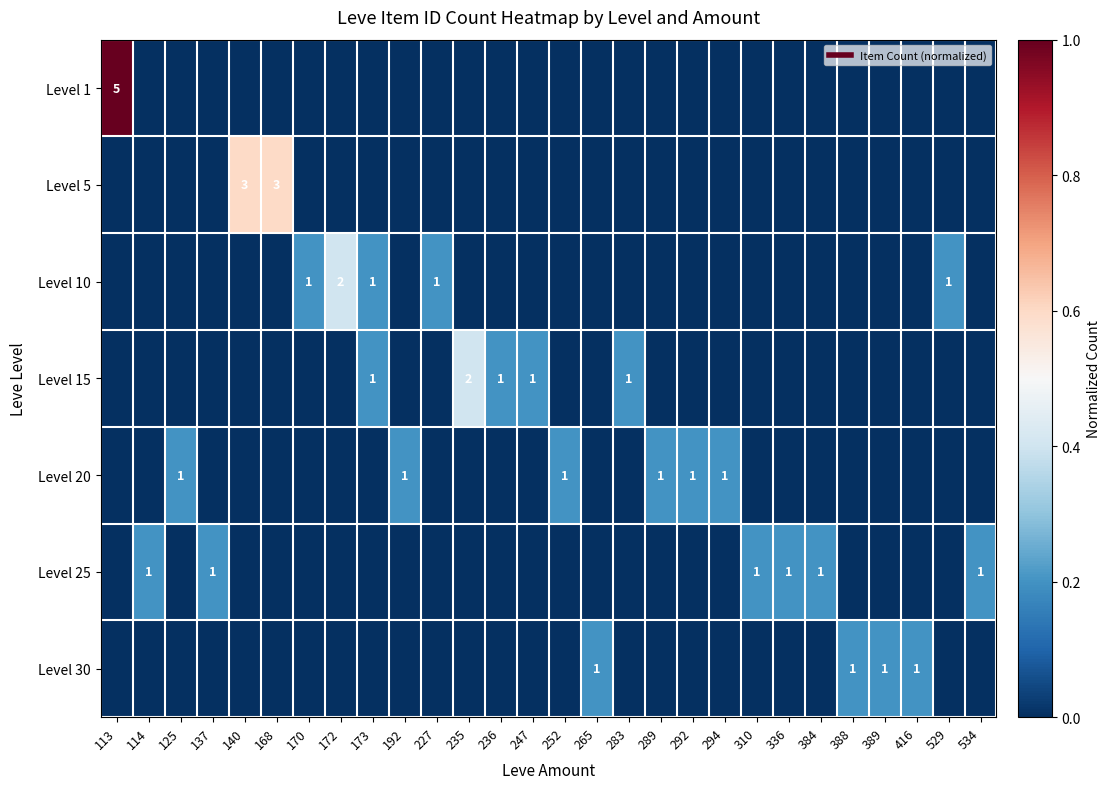

The Level 5 series shows 0.4 at 336. True or false?

False